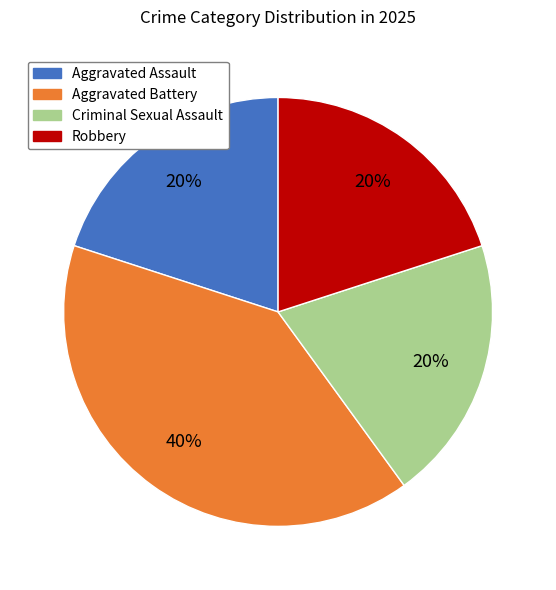

What is the largest slice in the pie chart?

Aggravated Battery